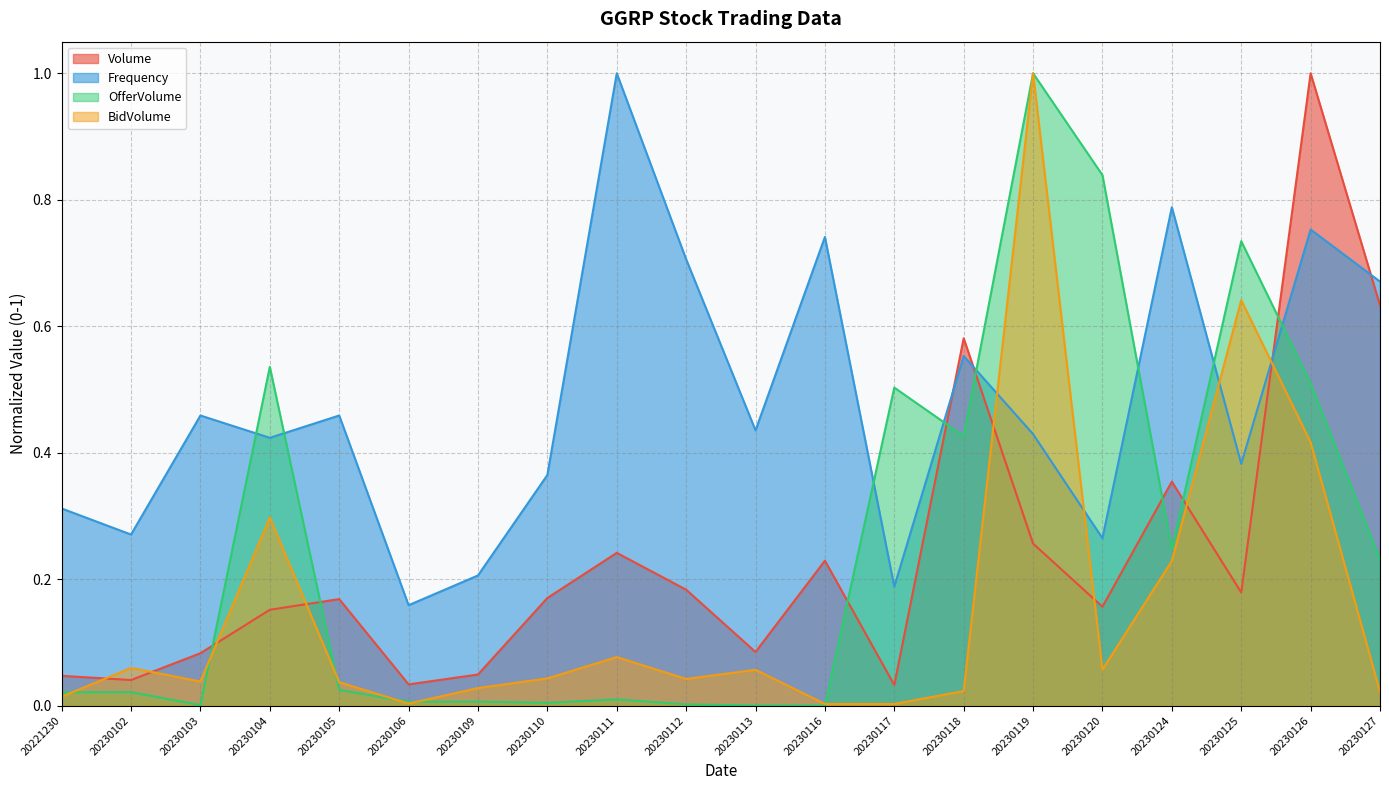

Is it true that OfferVolume equals 0.5 at 20230126?

True